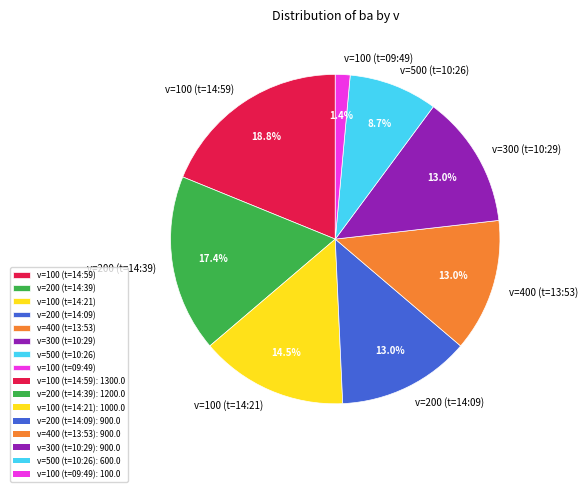

What percentage do v=200 (t=14:09) and v=400 (t=13:53) together represent?

26.1%